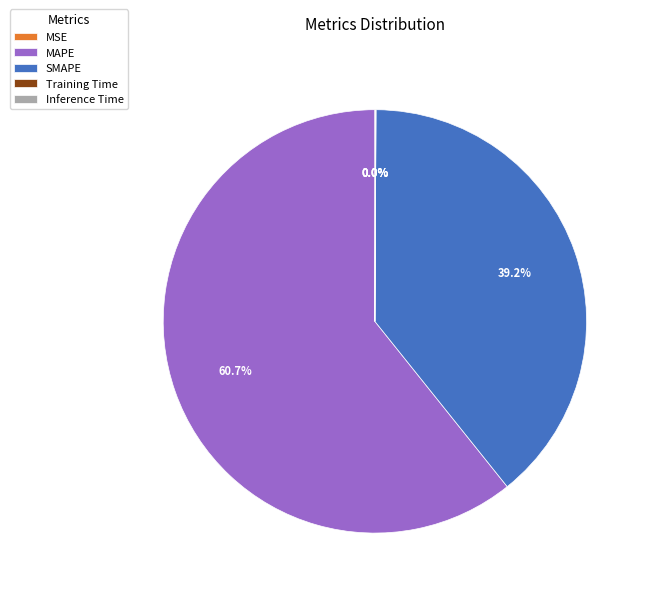

Which category has the biggest portion of the pie?

MAPE